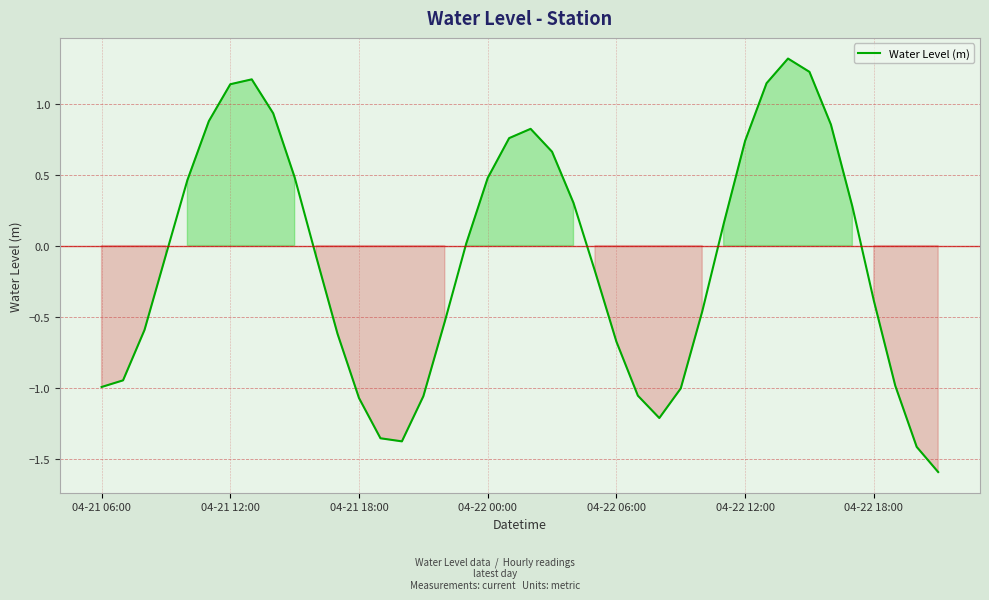

What is the difference between the maximum and minimum values?

2.9